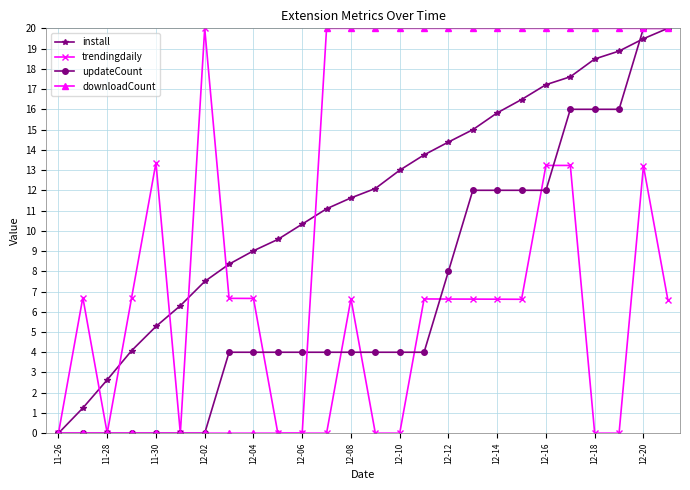

Is this an area chart (filled region under the line)?

No